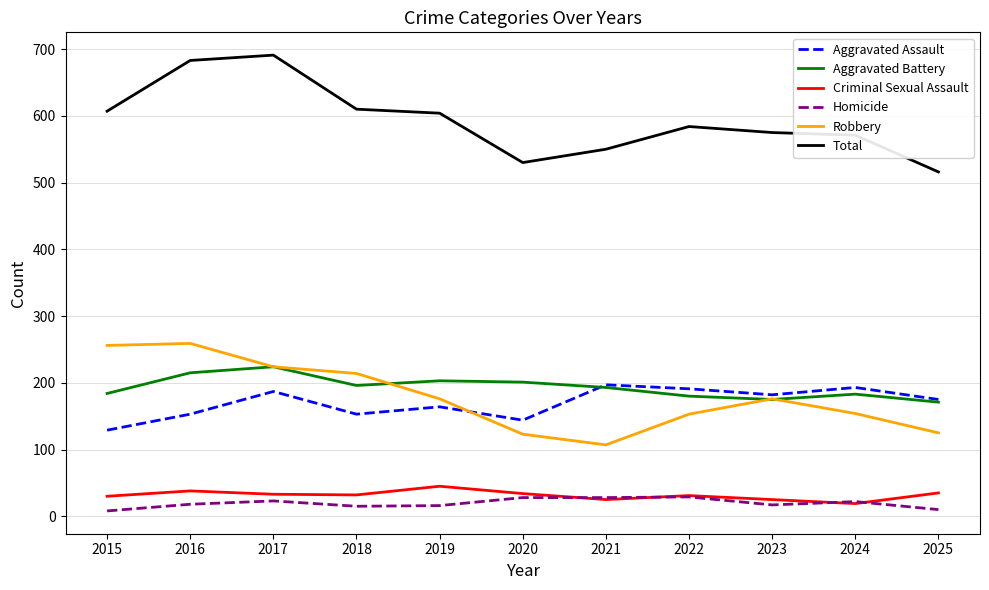

At how many categories does at least one series exceed 271?

11